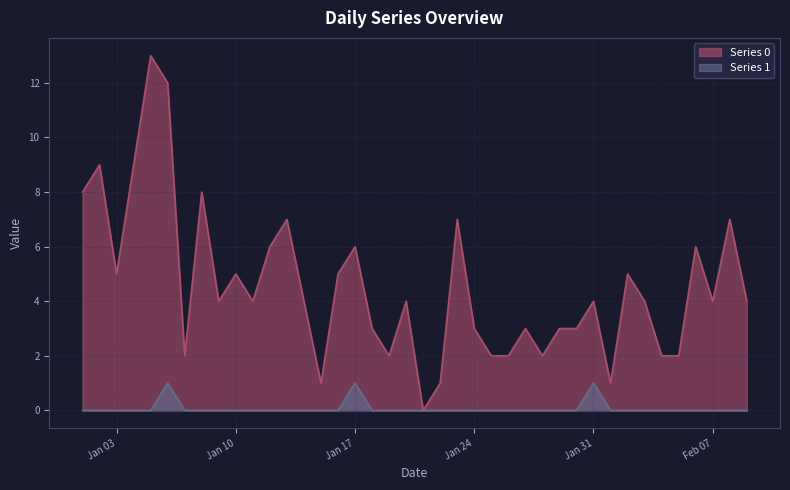

Which series has the widest spread of values?

Series 0